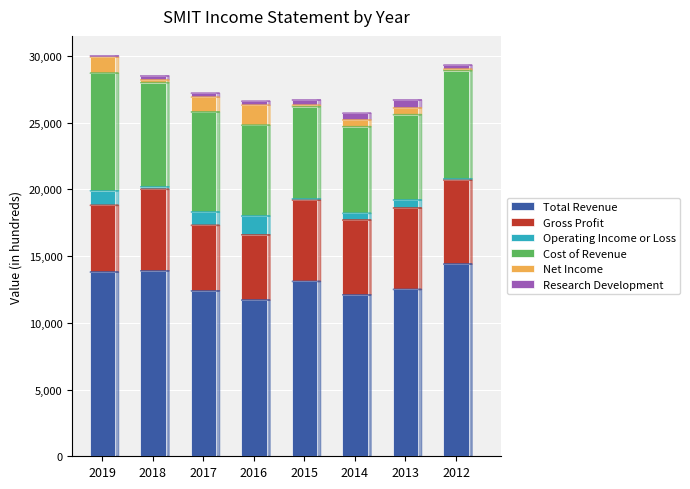

The Gross Profit series shows 8942 at 2019. True or false?

False